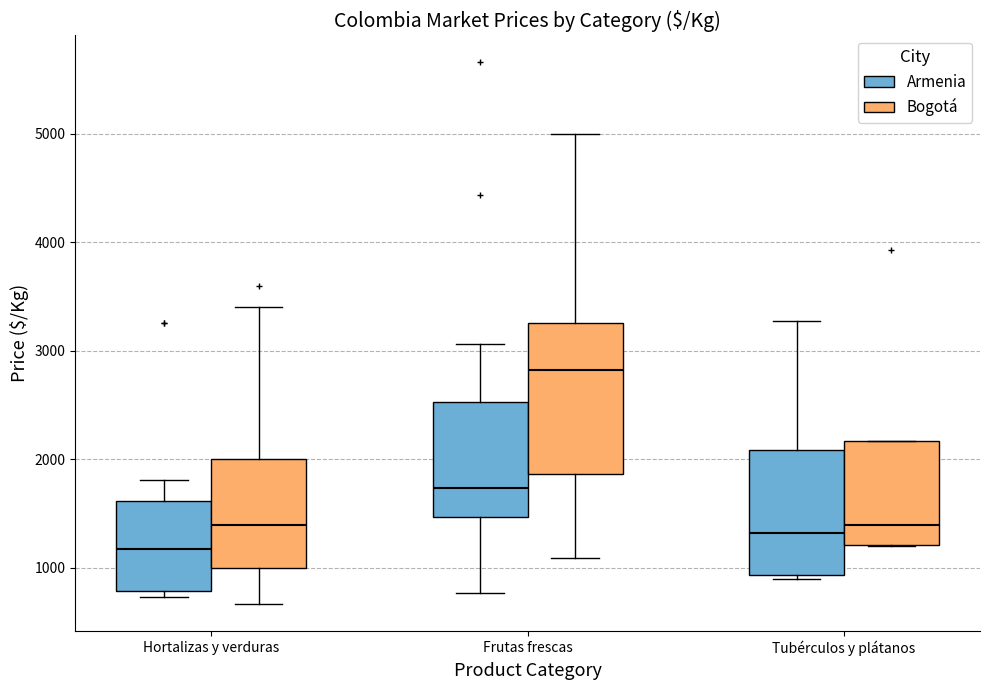

Where does the median line of the box for Tubérculos y plátanos (Armenia) sit on the y-axis? The values are not printed on the chart, so give them approximately, as read against the axis.

1300